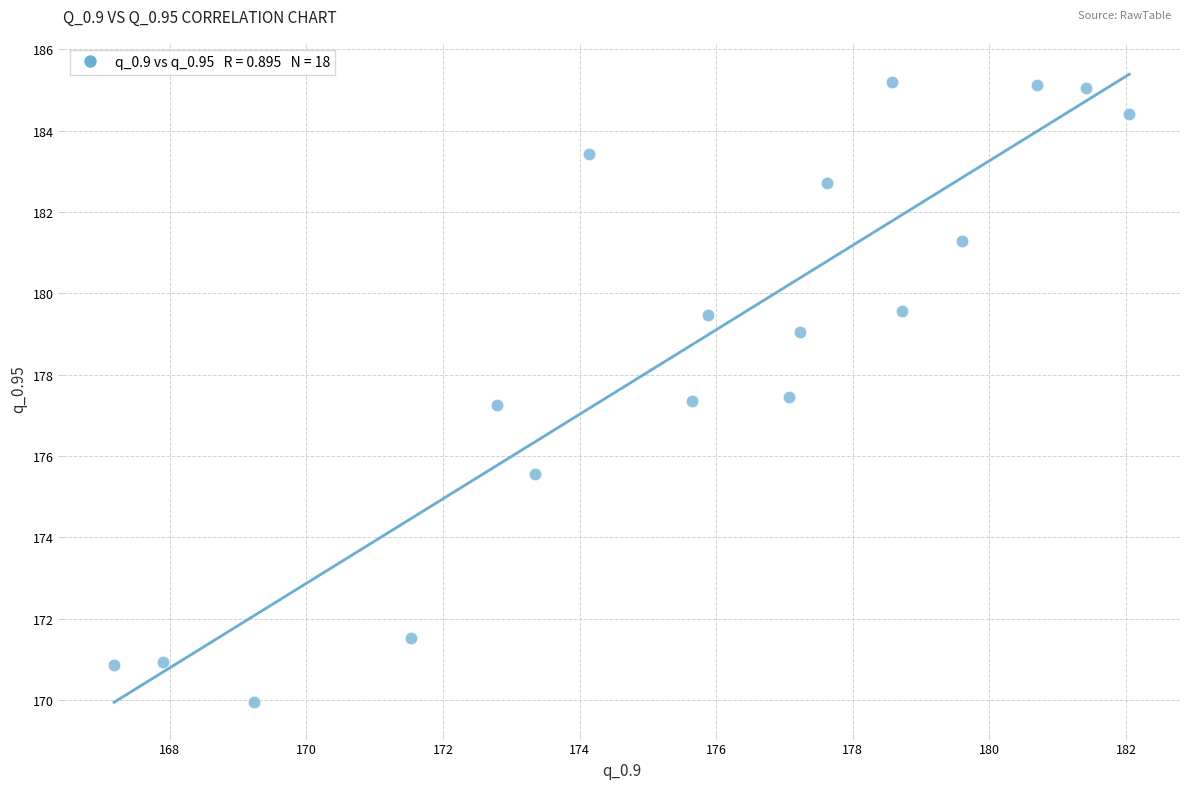

What is the range of X values (max minus min)?

14.9